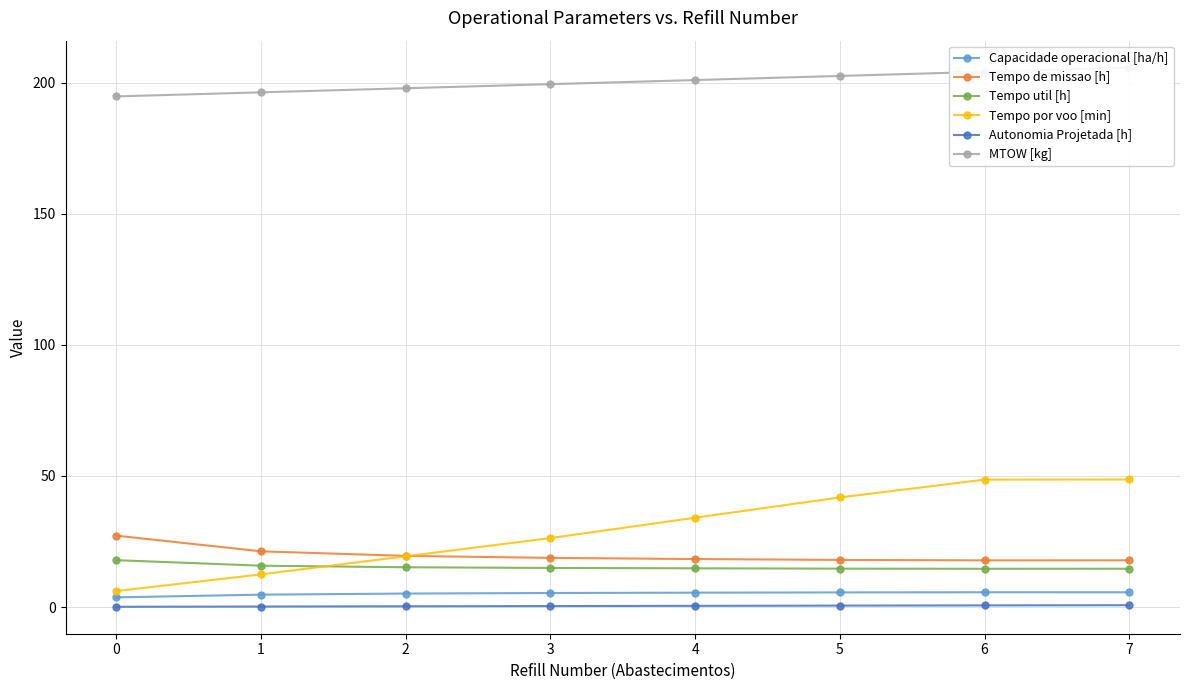

What is the value of the Tempo por voo [min] point at the 5th from the left?

34.1